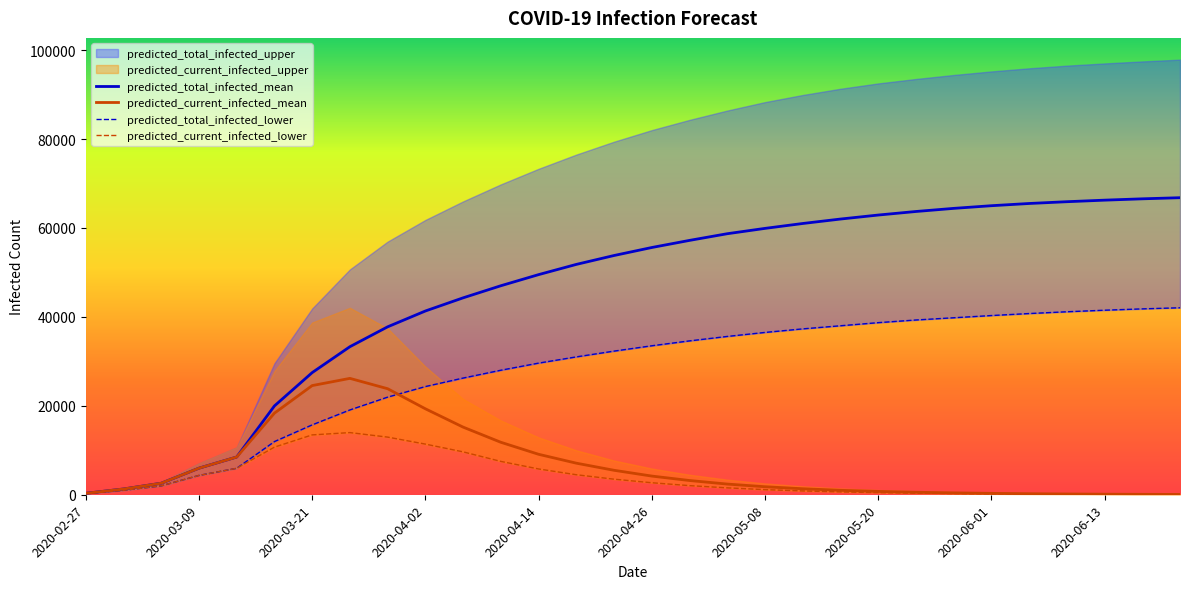

What is the maximum value for predicted_current_infected_mean?

26170